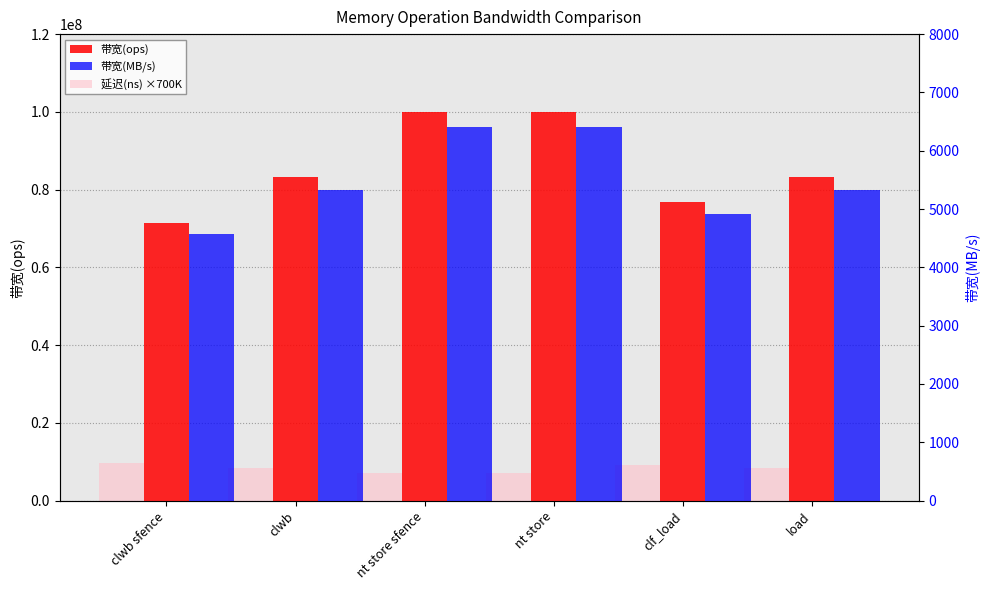

What is the value of the 延迟(ns) ×700K bar at the 4th from the left?

7000000